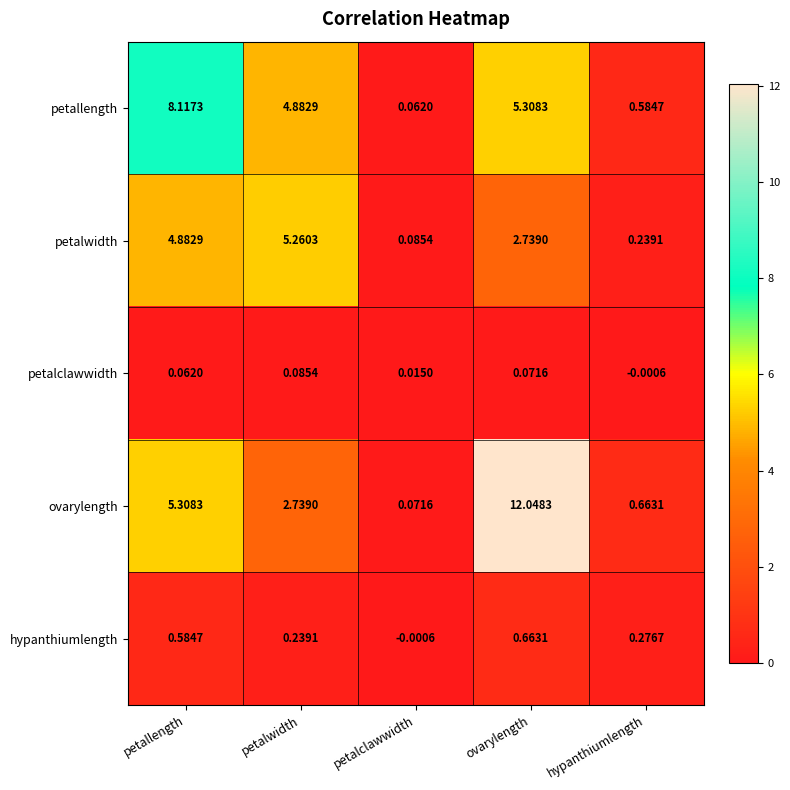

Where does the petalclawwidth series first go above 0?

petallength